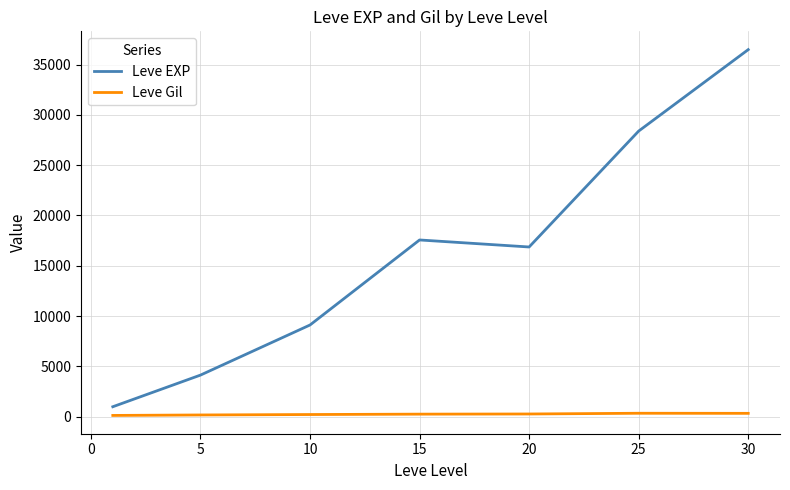

Does the chart have visible grid lines?

Yes